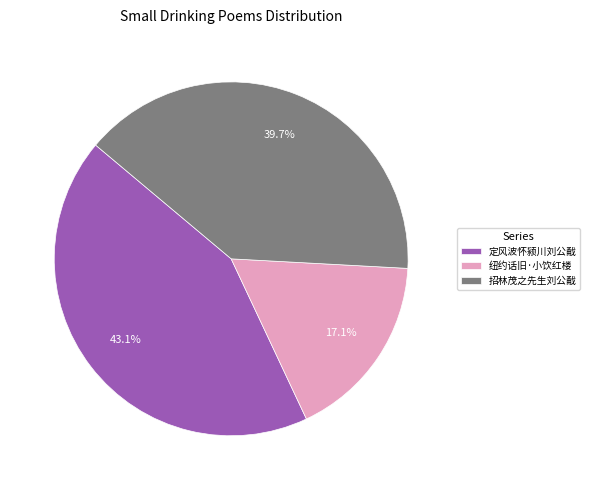

How many slices are in this pie chart?

3